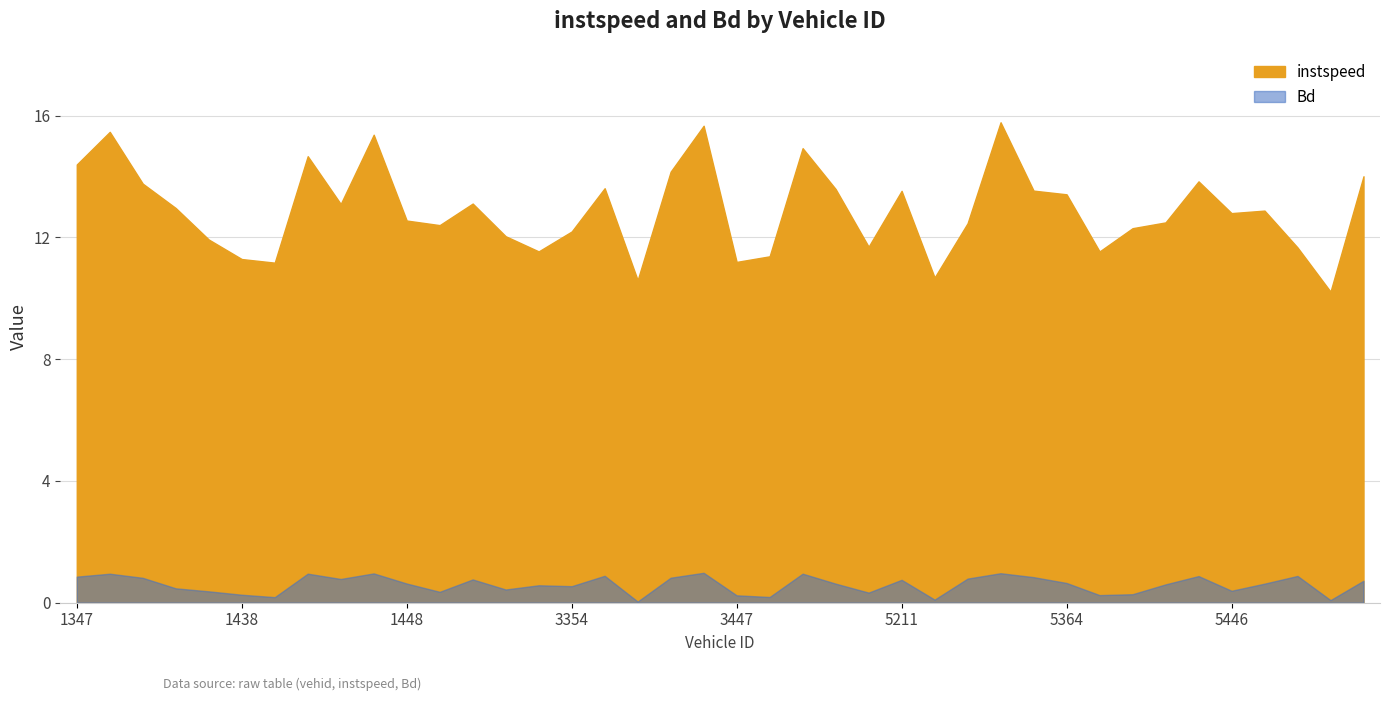

How many lines are shown in the chart?

2